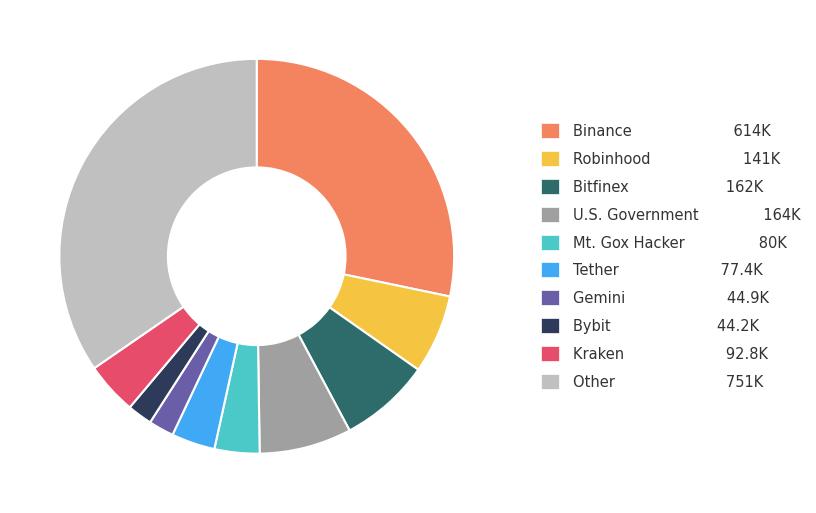

Which slice is the largest?

Other